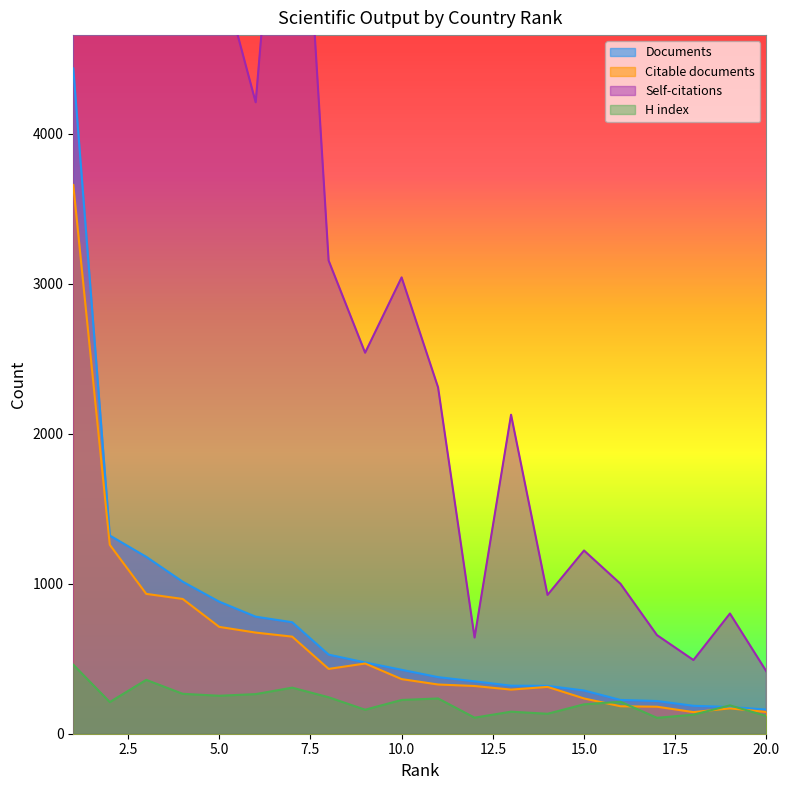

Which series has the largest total across all categories?

Self-citations